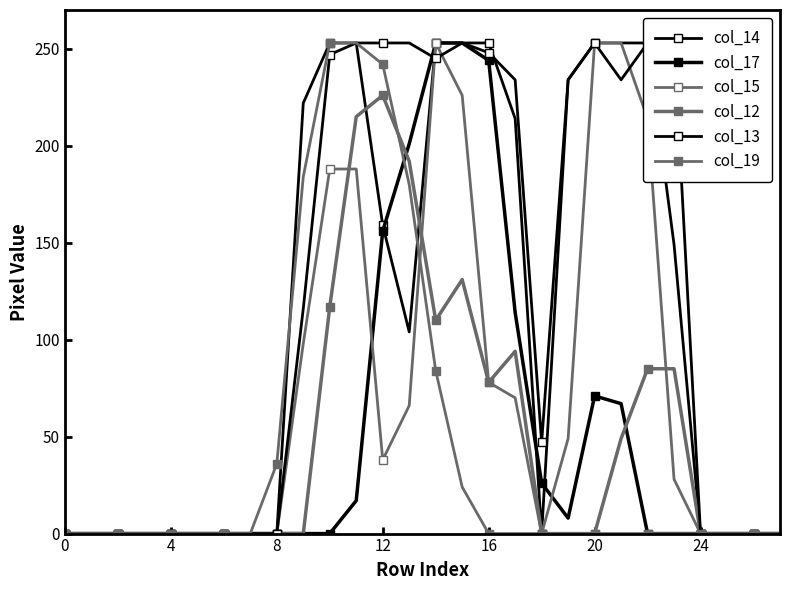

What is the greatest value displayed?

253